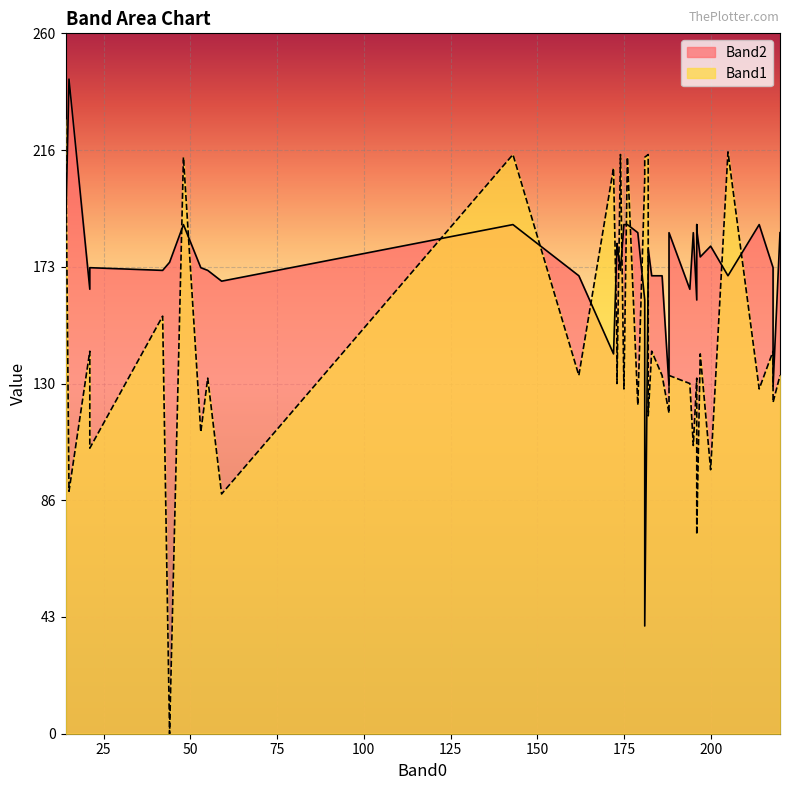

Which series ends up on top after the final intersection of Band1 and Band2?

Band2